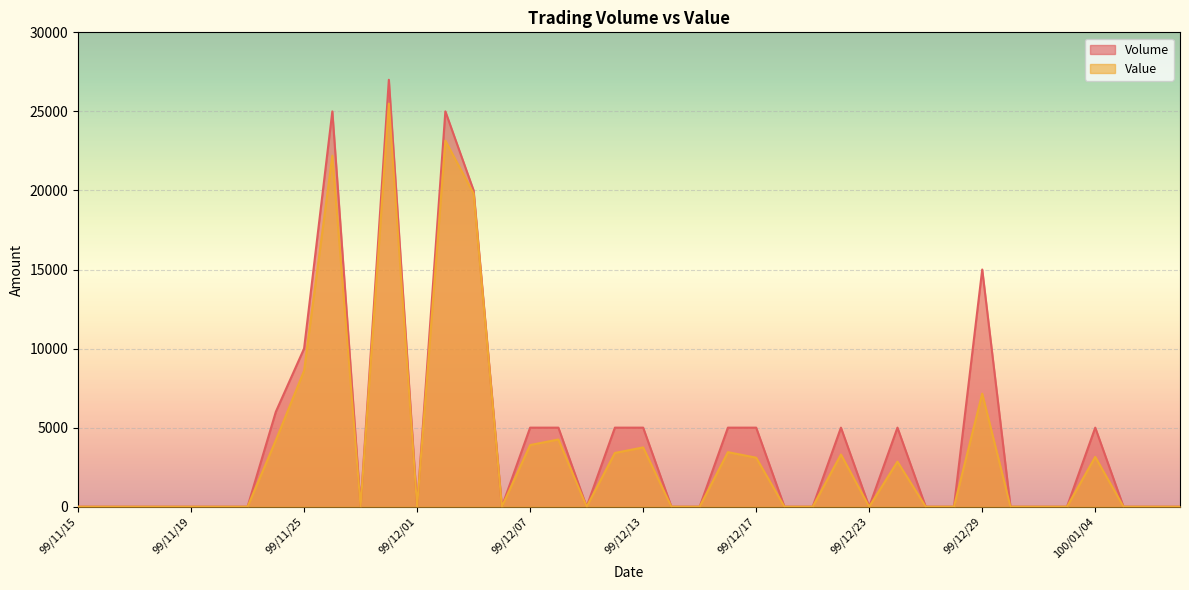

The value of Volume at 99/12/28 is -12888. True or false?

False